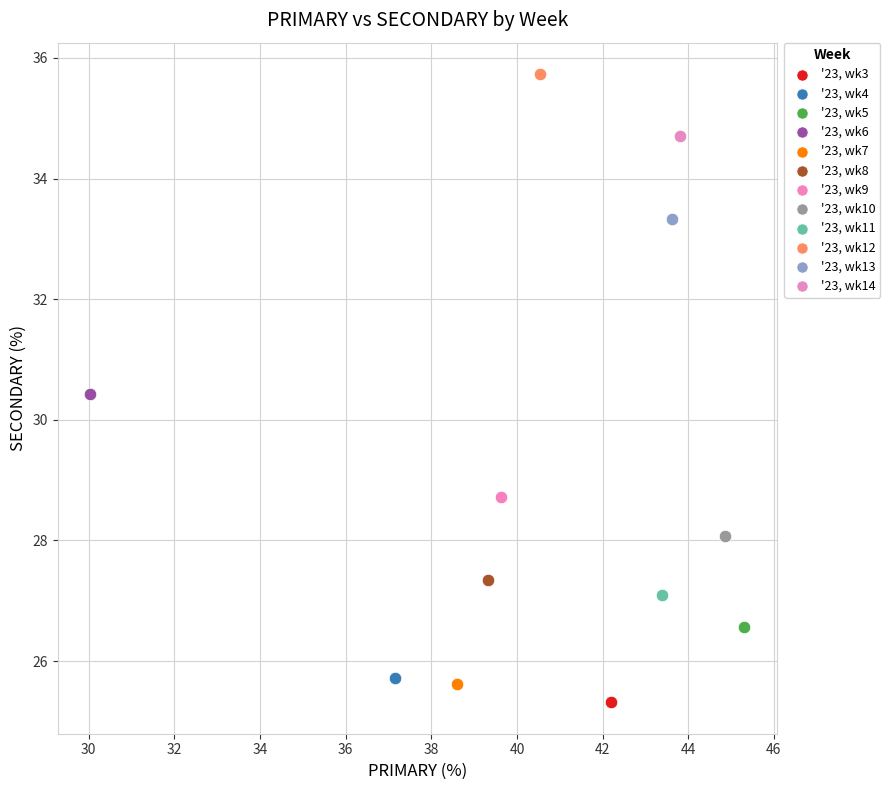

Which series reaches the maximum Y coordinate?

'23, wk12